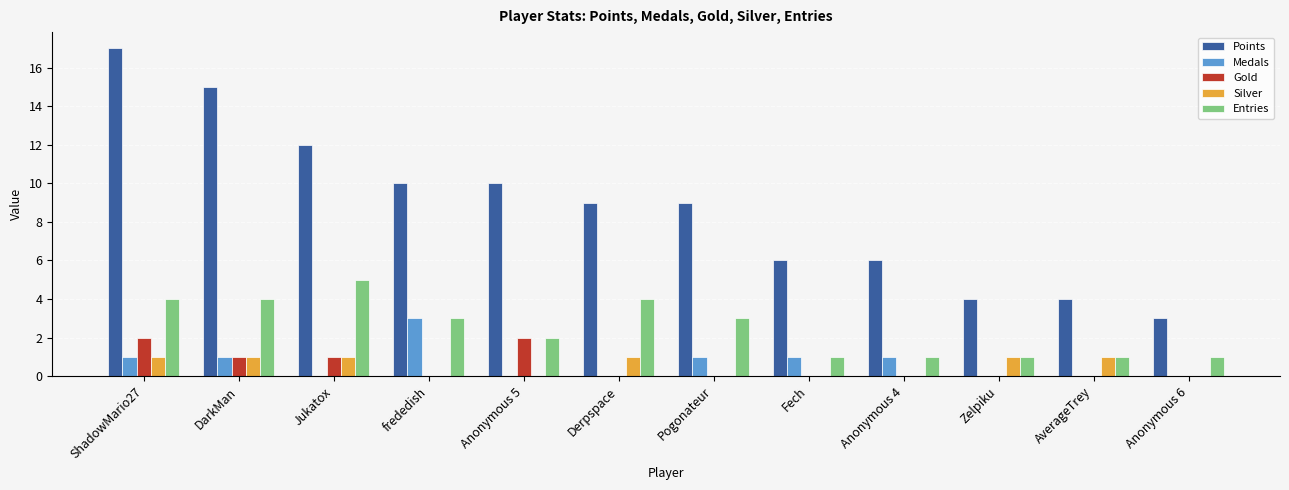

Reading right to left, list all the values displayed in this chart.

Points: Anonymous 6=3	AverageTrey=4	Zelpiku=4	Anonymous 4=6	Fech=6	Pogonateur=9	Derpspace=9	Anonymous 5=10	frededish=10	Jukatox=12	DarkMan=15	ShadowMario27=17
Medals: Anonymous 6=0	AverageTrey=0	Zelpiku=0	Anonymous 4=1	Fech=1	Pogonateur=1	Derpspace=0	Anonymous 5=0	frededish=3	Jukatox=0	DarkMan=1	ShadowMario27=1
Gold: Anonymous 6=0	AverageTrey=0	Zelpiku=0	Anonymous 4=0	Fech=0	Pogonateur=0	Derpspace=0	Anonymous 5=2	frededish=0	Jukatox=1	DarkMan=1	ShadowMario27=2
Silver: Anonymous 6=0	AverageTrey=1	Zelpiku=1	Anonymous 4=0	Fech=0	Pogonateur=0	Derpspace=1	Anonymous 5=0	frededish=0	Jukatox=1	DarkMan=1	ShadowMario27=1
Entries: Anonymous 6=1	AverageTrey=1	Zelpiku=1	Anonymous 4=1	Fech=1	Pogonateur=3	Derpspace=4	Anonymous 5=2	frededish=3	Jukatox=5	DarkMan=4	ShadowMario27=4